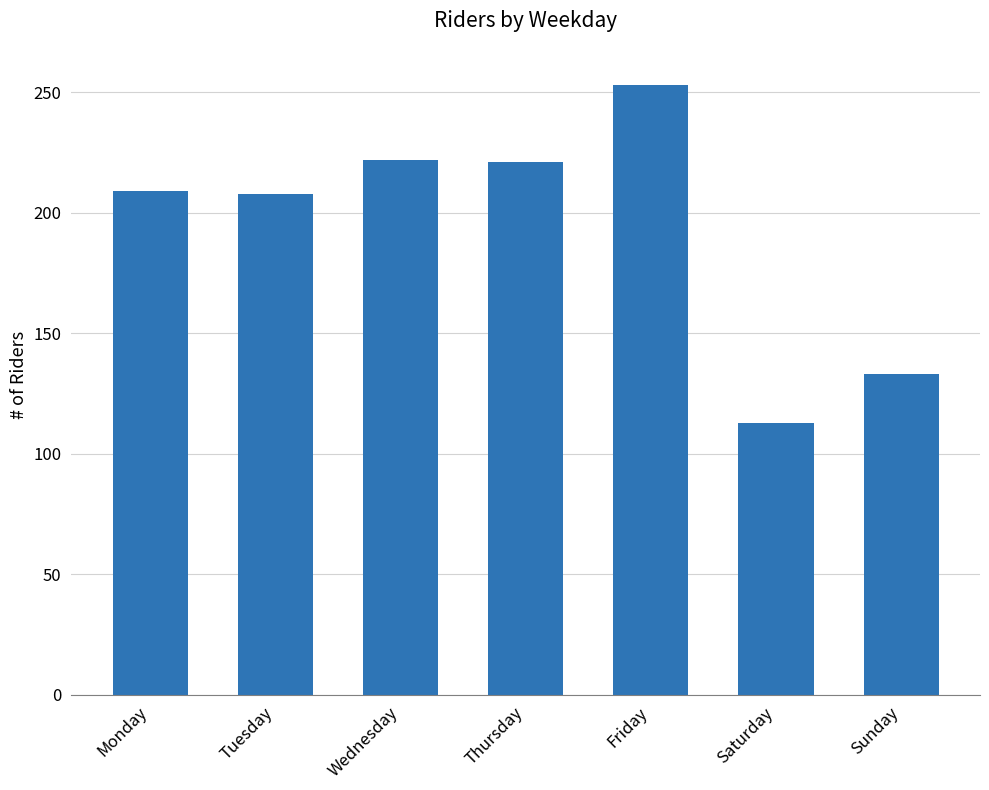

What is the sum of the values at Wednesday and Friday?

475